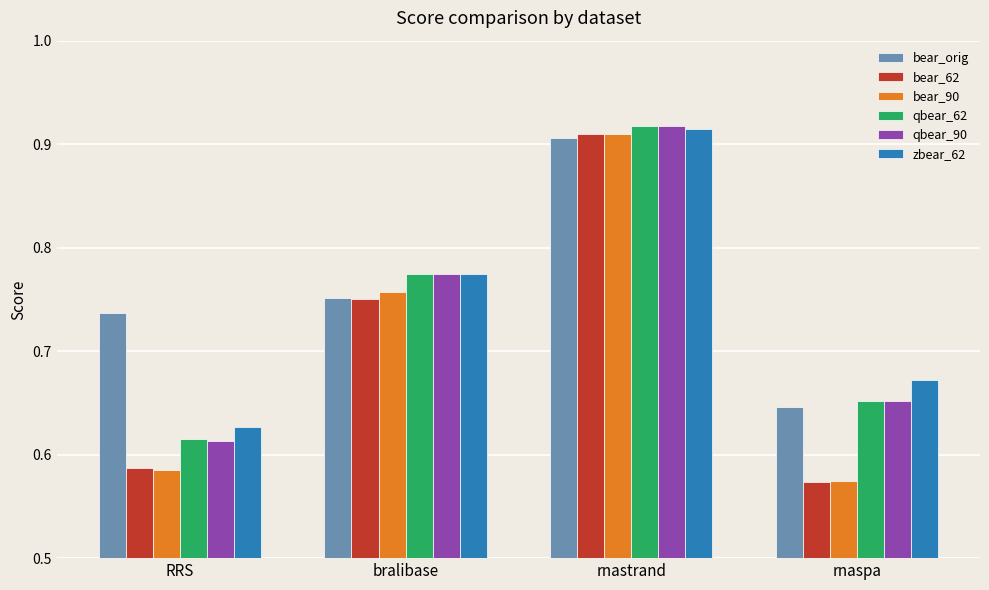

How many zbear_62 values are between 0 and 1?

4